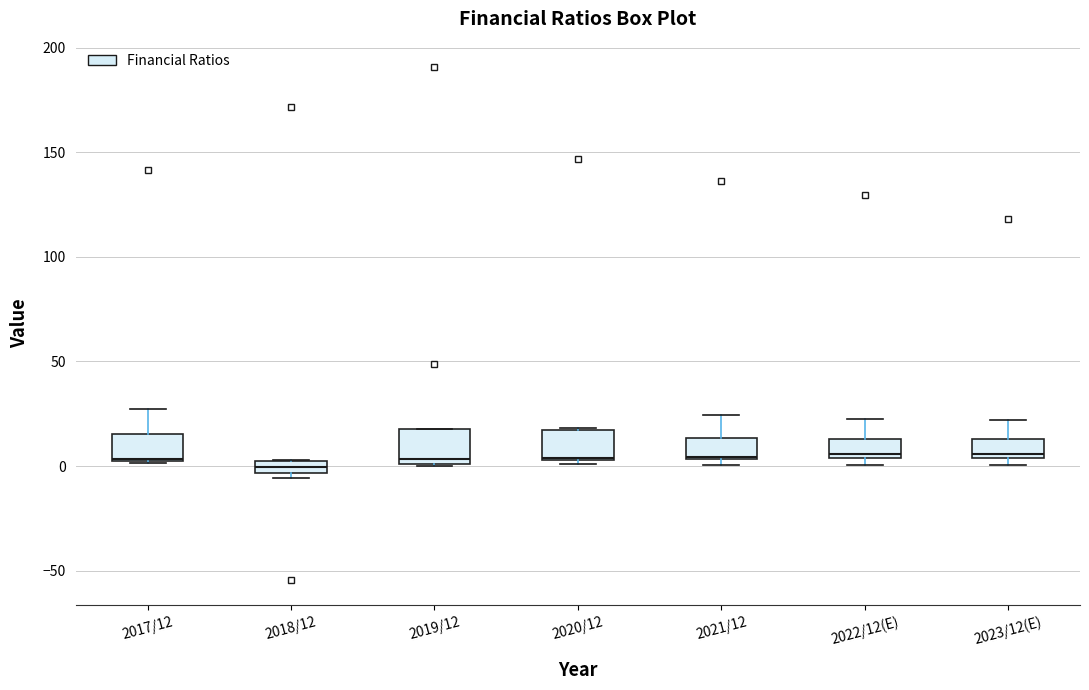

Where does the upper whisker of the box for 2022/12(E) end on the y-axis? The values are not printed on the chart, so give them approximately, as read against the axis.

20